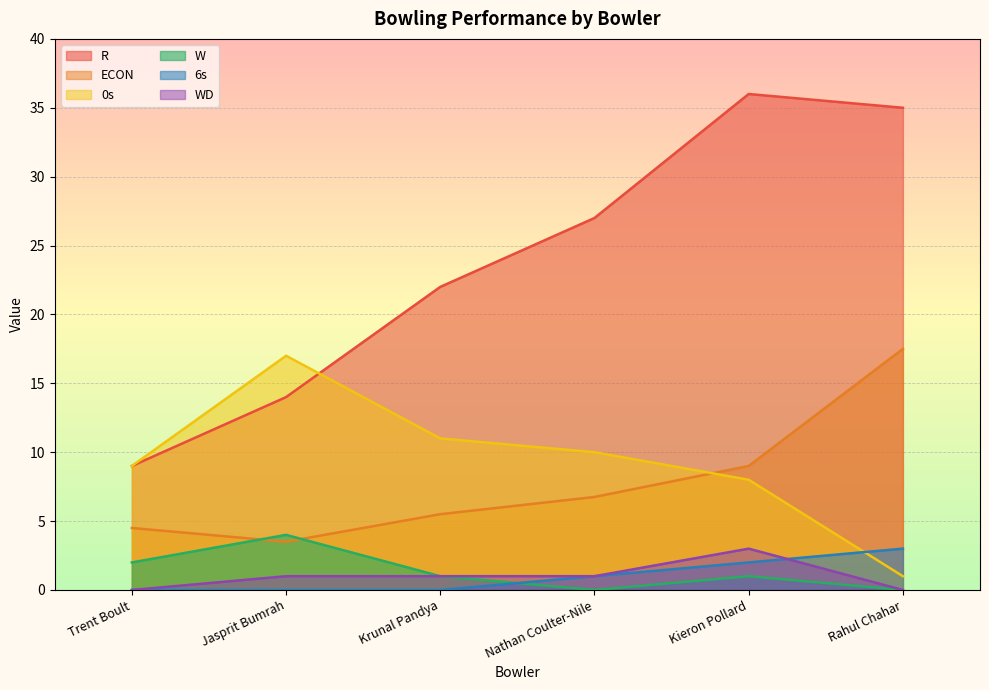

How many data points in ECON are less than 6?

3